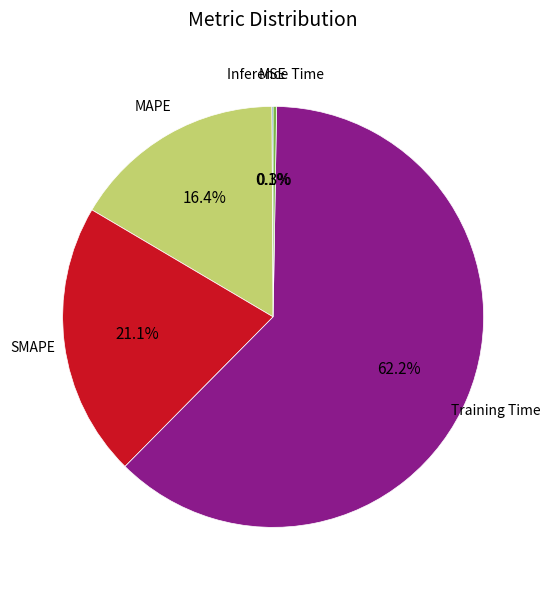

Does any single category account for the majority?

Yes